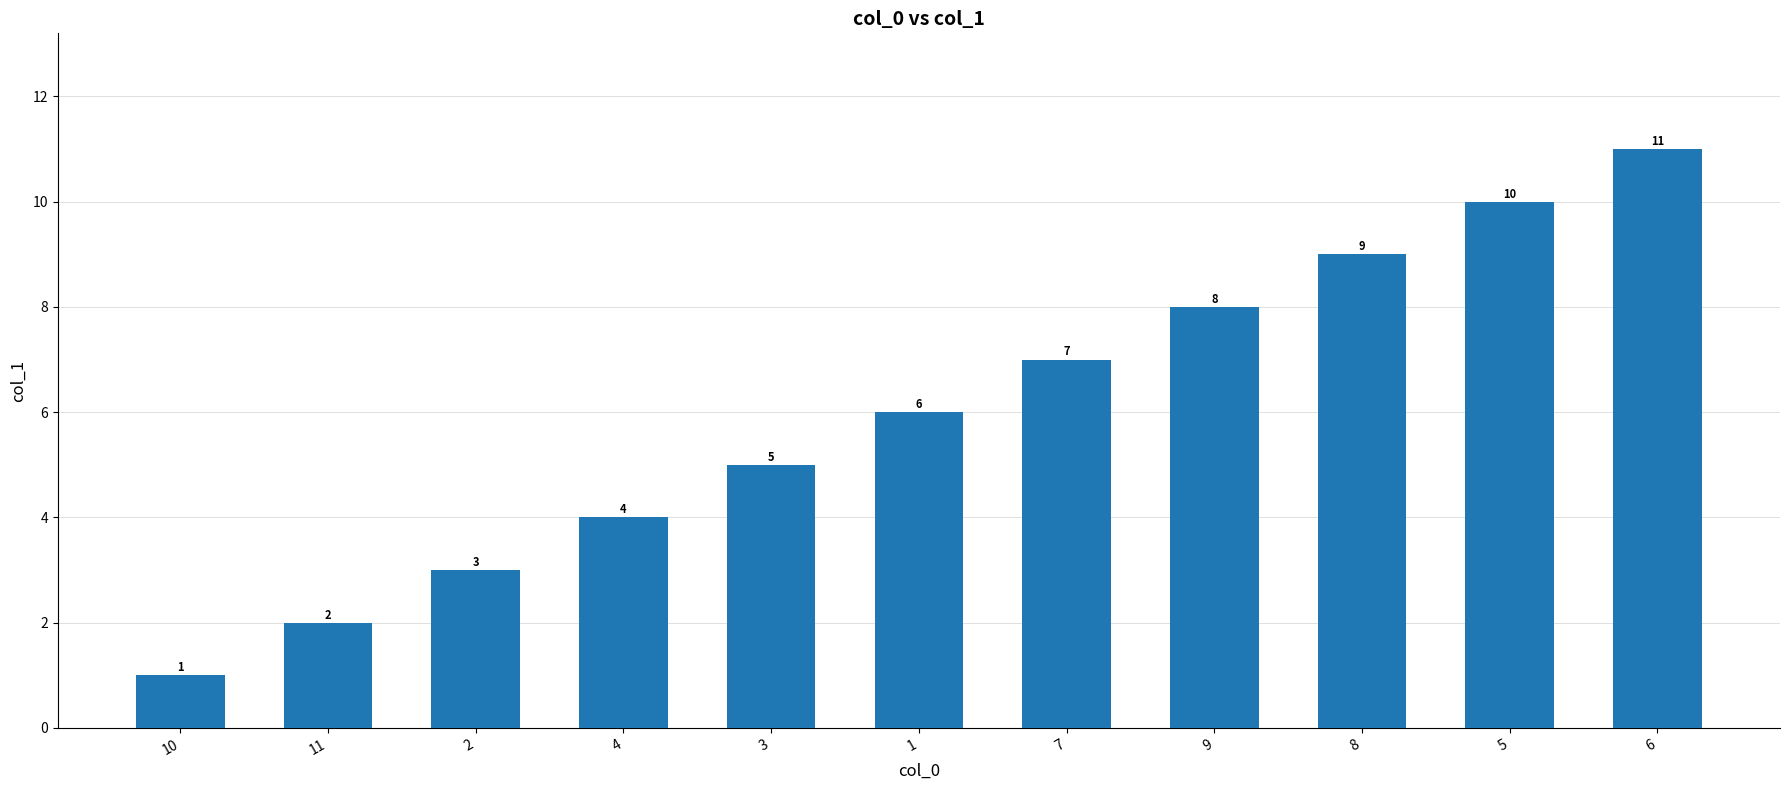

At which label is the value closest to 6?

1